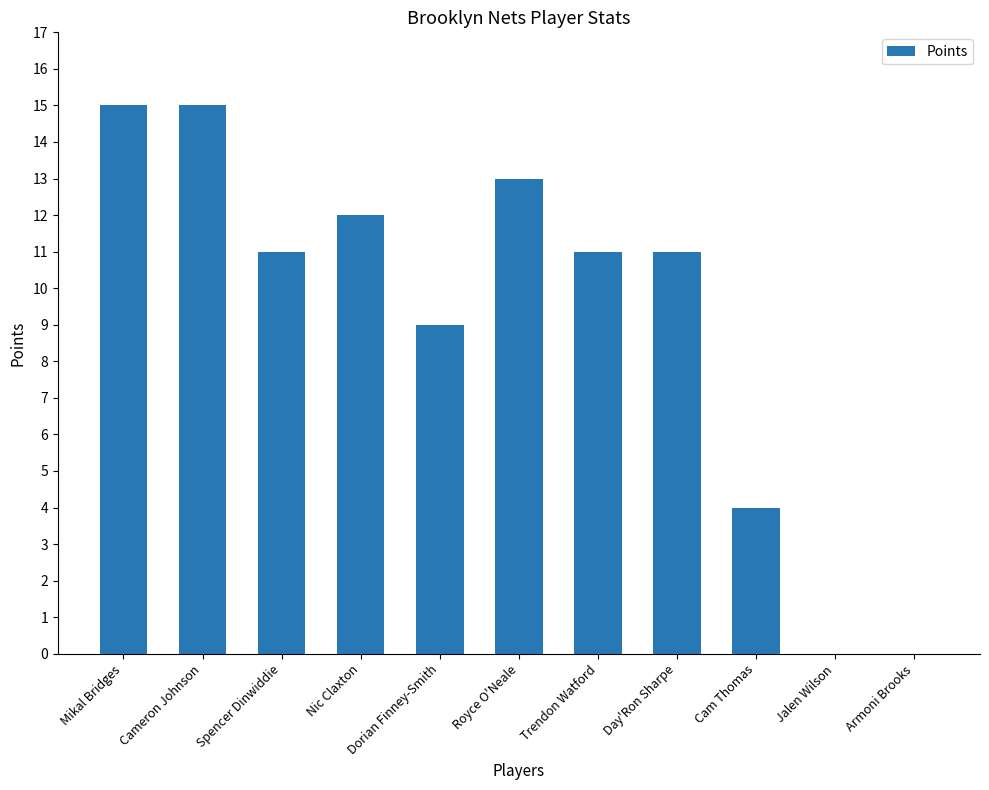

What is the sum of the values at Armoni Brooks and Mikal Bridges?

15